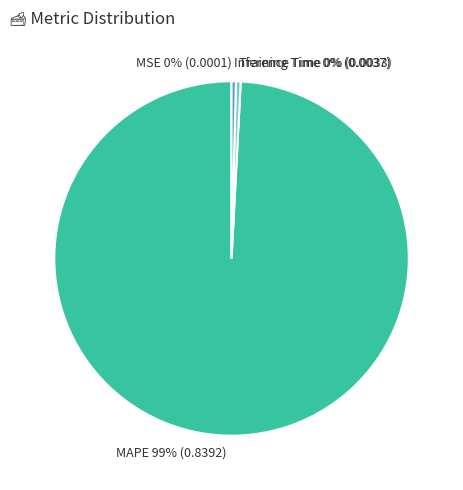

The Training Time slice represents 0% of the pie. True or false?

True